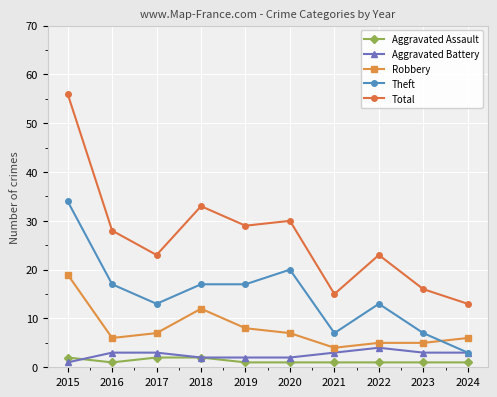

What is the value of the Robbery point at the 10th from the left?

6